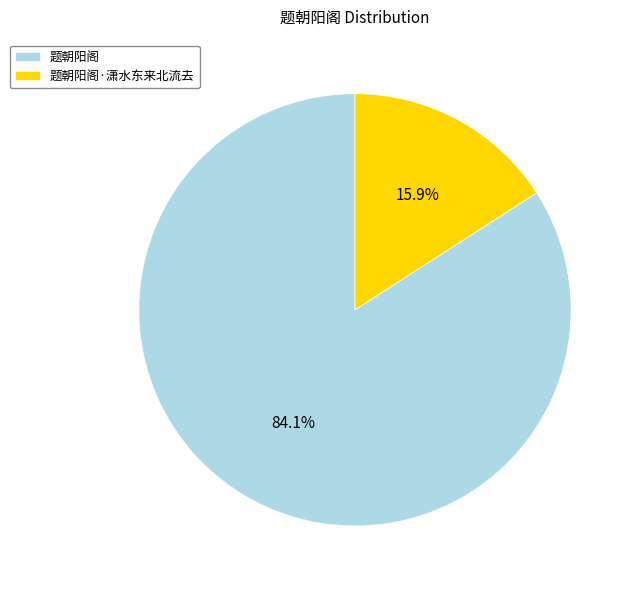

To the nearest percent, what portion does 题朝阳阁 represent?

84%